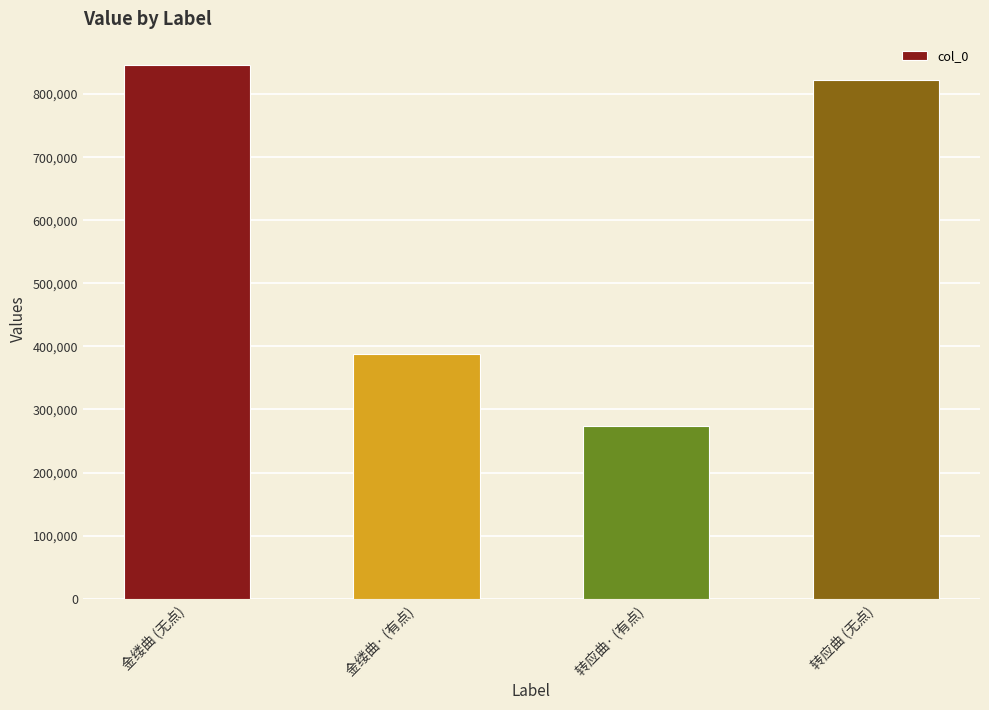

At which label does the data first exceed 821033?

金缕曲 (无点)